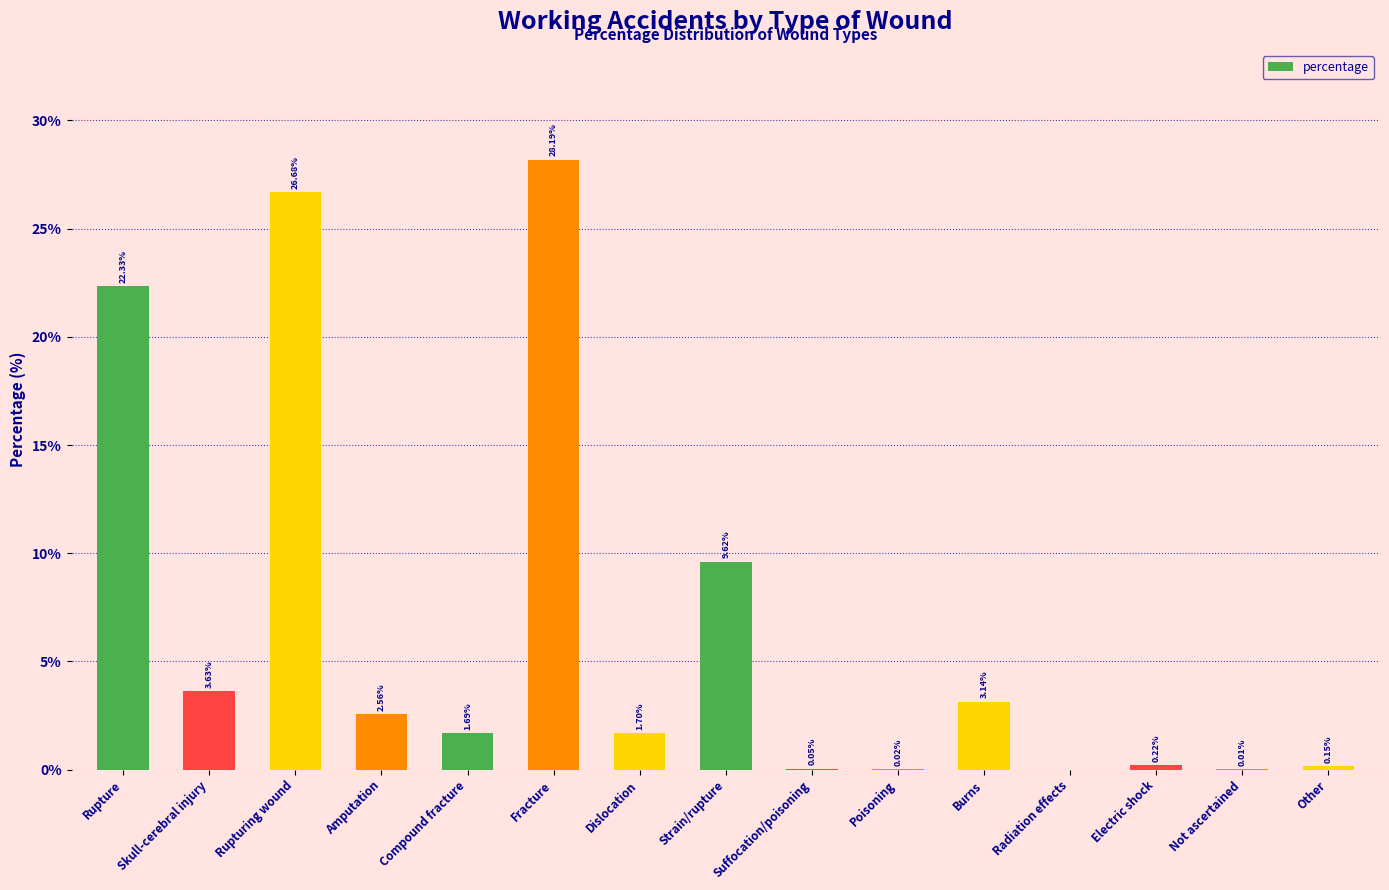

Which has a higher value, Amputation or Radiation effects?

Amputation